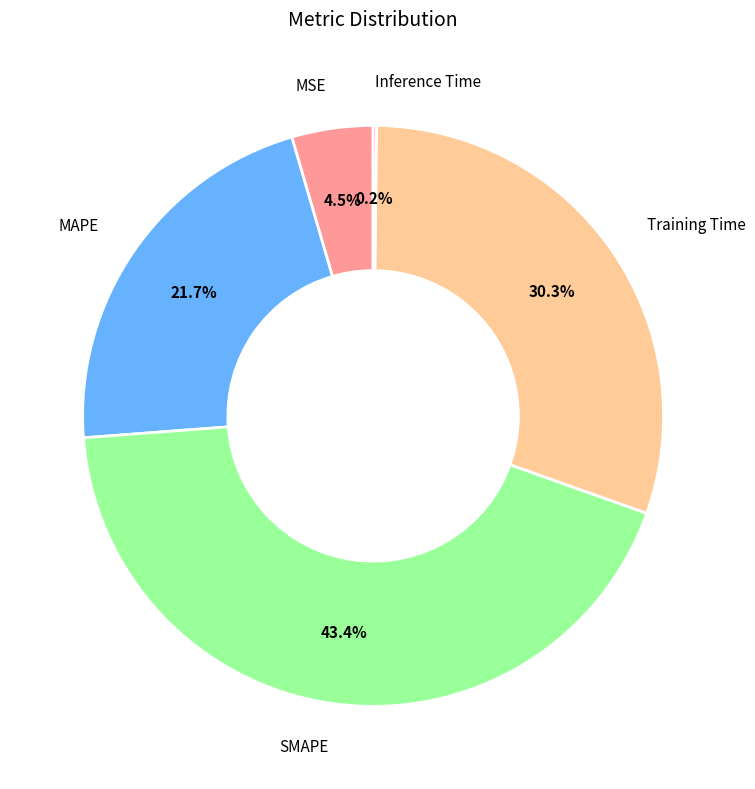

The SMAPE slice represents 43% of the pie. True or false?

True